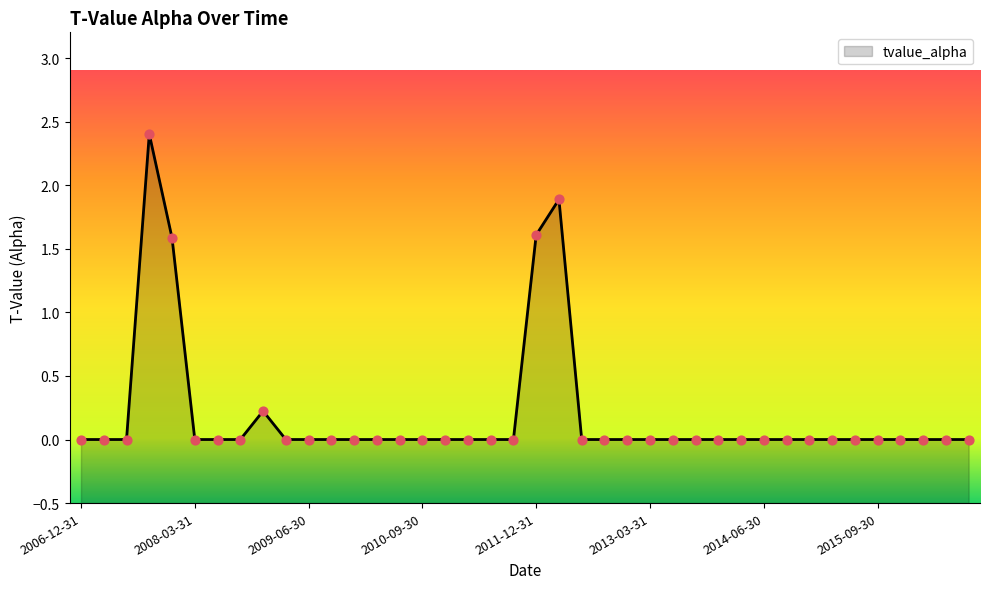

Between 2013-09-30 and 2008-12-31, which is larger?

2008-12-31